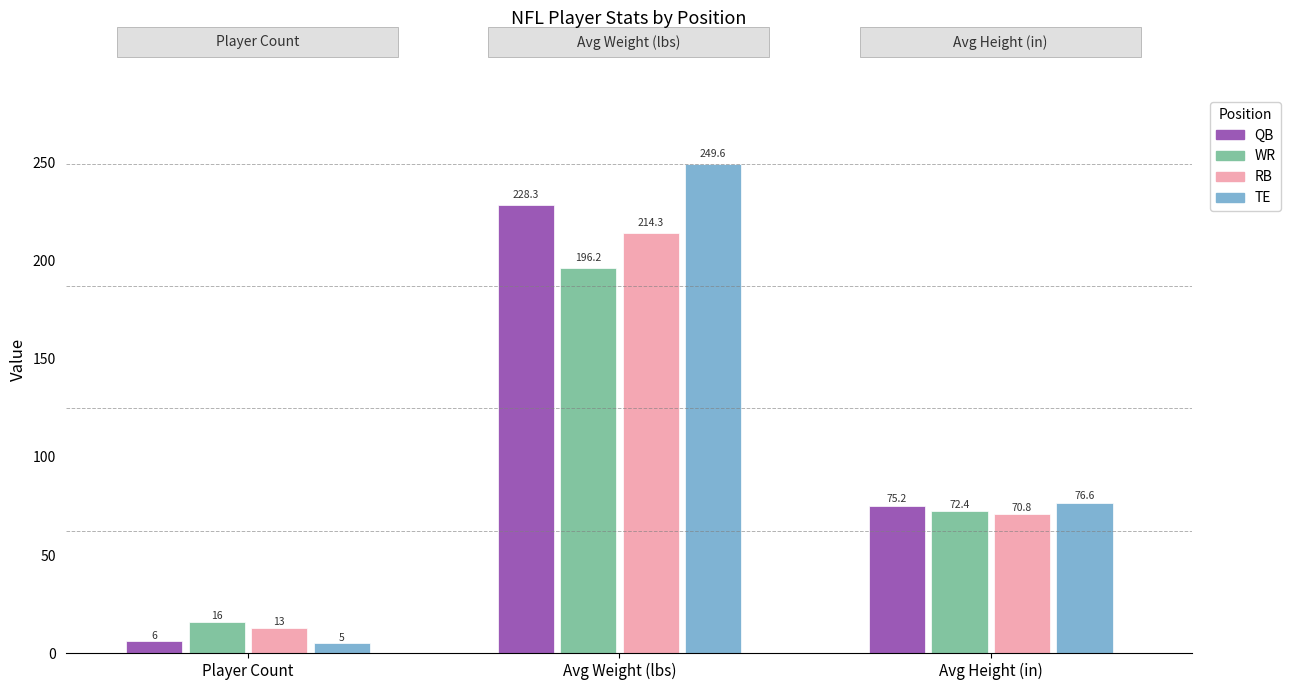

What is the total value across all series at count?

40.0